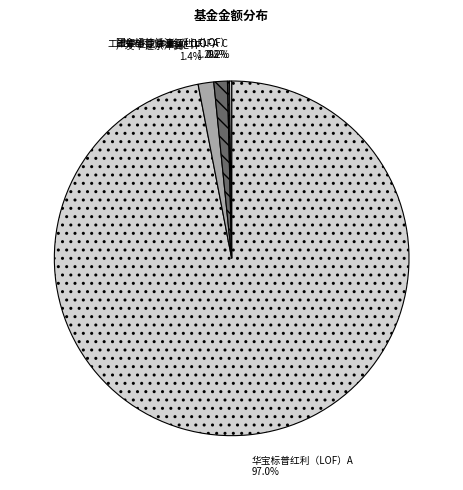

Which slice is the largest?

华宝标普红利（LOF）A